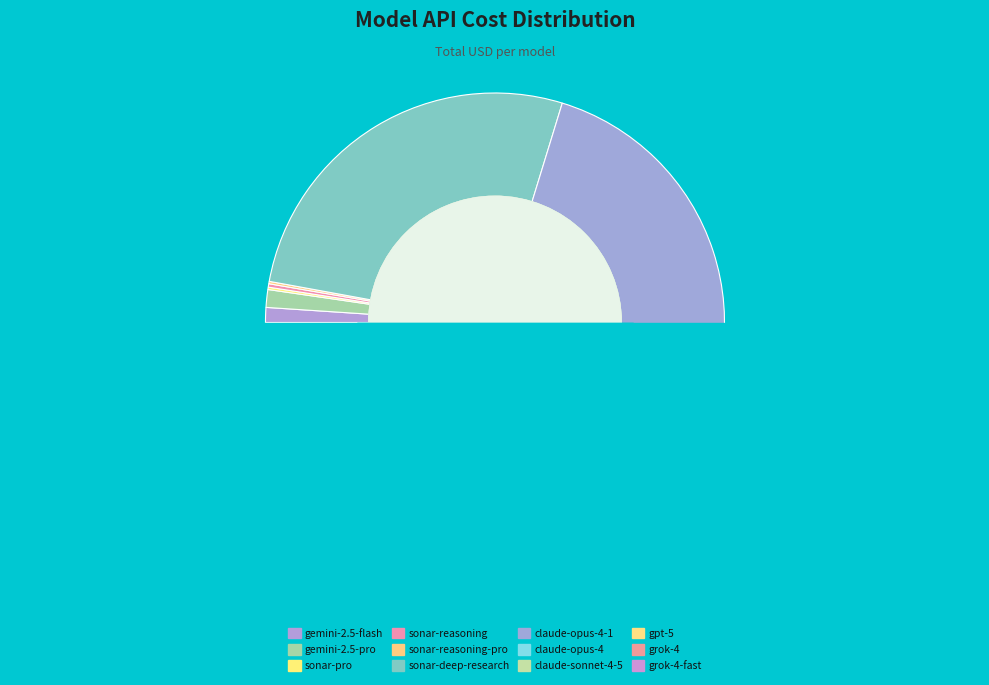

Is there any slice that represents more than half of the pie?

No